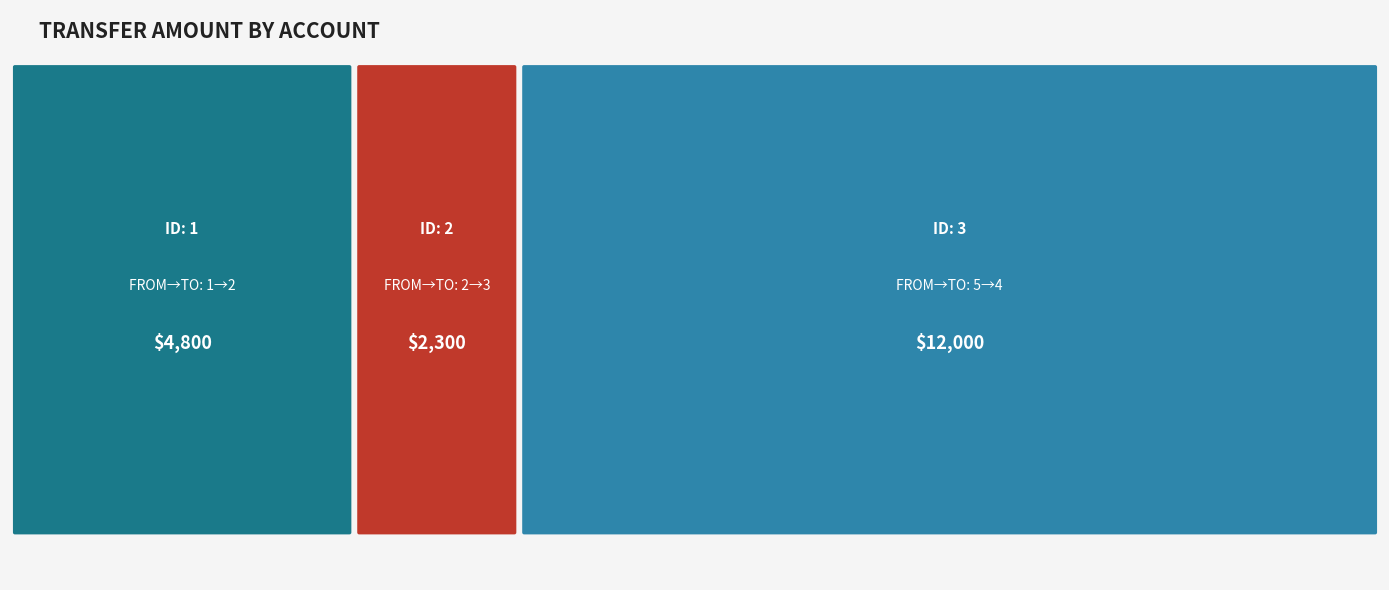

Reading left to right, list all the values displayed in this chart.

1: 1	2	4800
2: 2	3	2300
3: 5	4	12000